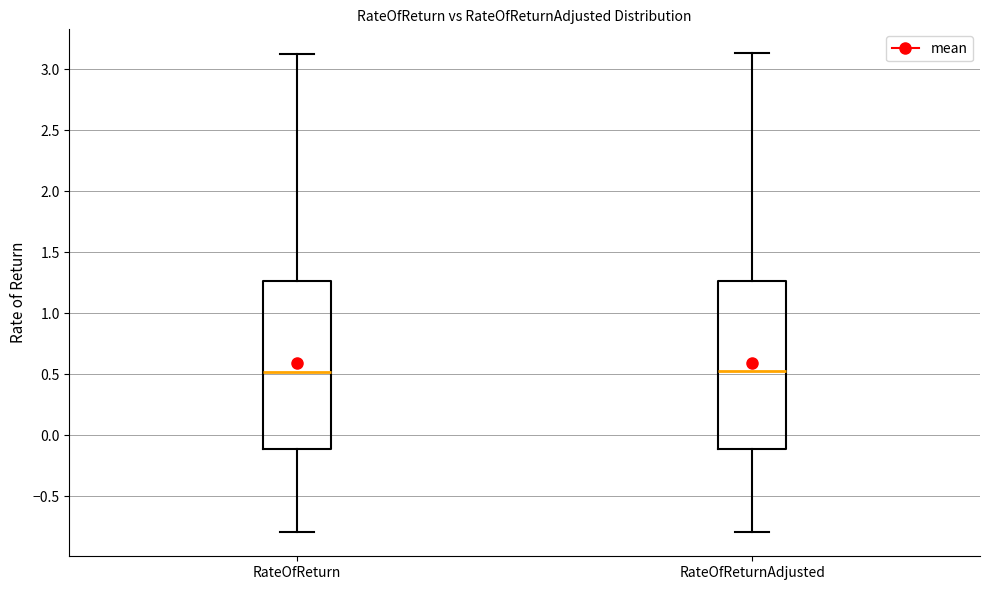

Reading left to right, transcribe this box plot: for each box, give where its median line is, the range the box spans, and where its two whiskers end, as read against the y-axis. The values are not printed on the chart, so give them approximately, as read against the axis.

RateOfReturn: median 0.50, box -0.10 to 1.25, whiskers -0.80 to 3.15
RateOfReturnAdjusted: median 0.50, box -0.10 to 1.25, whiskers -0.80 to 3.15